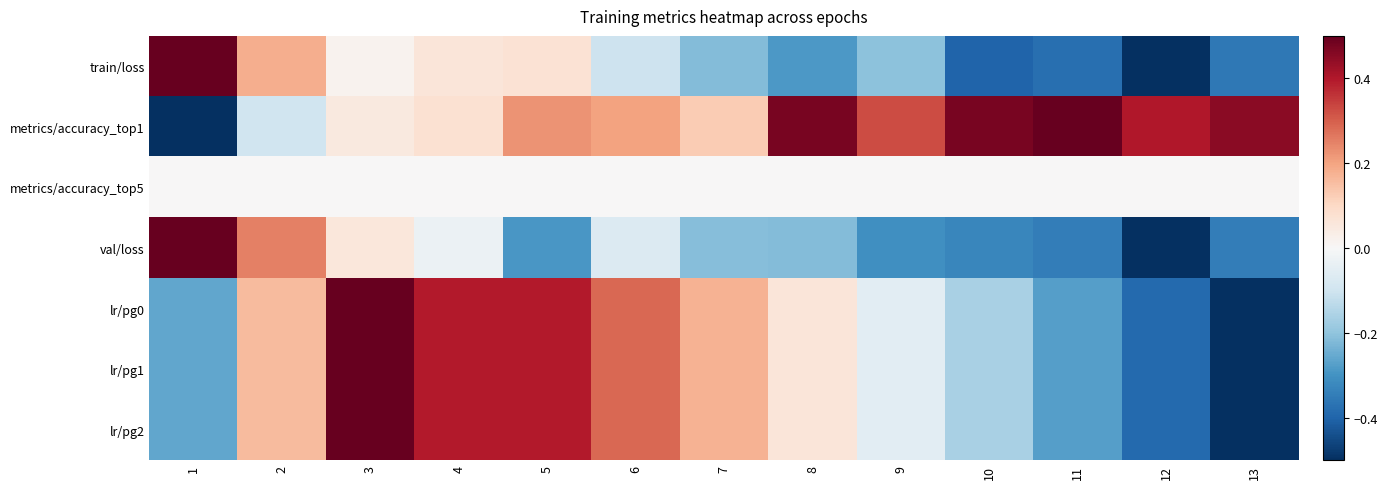

At how many categories does at least one series exceed 0?

13